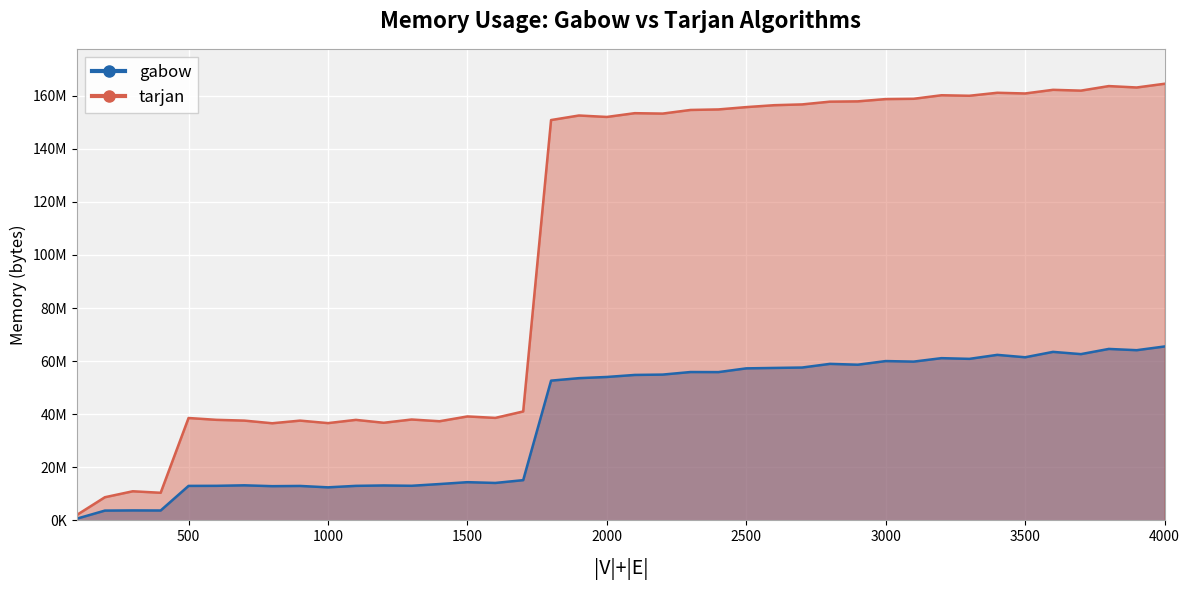

Reading left to right, extract all data points from this chart.

gabow: 100=663552	200=3690496	300=3756032	400=3727360	500=12996608	600=13021184	700=13209600	800=12894208	900=12976128	1000=12451840	1100=13008896	1200=13156352	1300=13037568	1400=13692928	1500=14397440	1600=14106624	1700=15159296	1800=52649984	1900=53583872	2000=54030336	2100=54796288	2200=54927360	2300=55889920	2400=55865344	2500=57274368	2600=57434112	2700=57585664	2800=58966016	2900=58650624	3000=60022784	3100=59813888	3200=61116416	3300=60854272	3400=62357504	3500=61456384	3600=63483904	3700=62640128	3800=64593920	3900=64118784	4000=65519616
tarjan: 100=2088960	200=8724480	300=10969088	400=10403840	500=38572032	600=37883904	700=37593088	800=36593664	900=37588992	1000=36651008	1100=37867520	1200=36777984	1300=38006784	1400=37351424	1500=39161856	1600=38612992	1700=41041920	1800=150822912	1900=152535040	2000=151990272	2100=153411584	2200=153255936	2300=154624000	2400=154820608	2500=155697152	2600=156418048	2700=156712960	2800=157753344	2900=157863936	3000=158720000	3100=158830592	3200=160161792	3300=159973376	3400=161099776	3500=160837632	3600=162209792	3700=161906688	3800=163618816	3900=163090432	4000=164491264